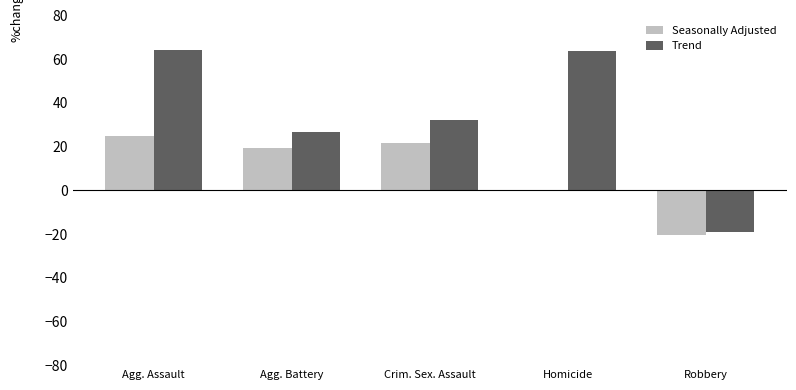

What are all the series names shown in the legend?

Seasonally Adjusted, Trend